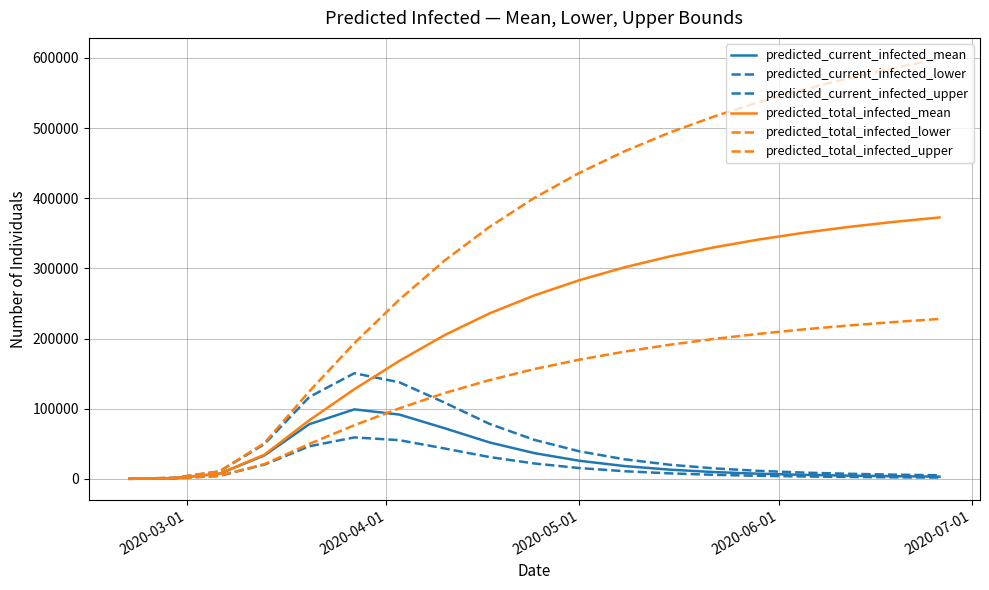

What is the sum of all predicted_current_infected_lower values?

338334